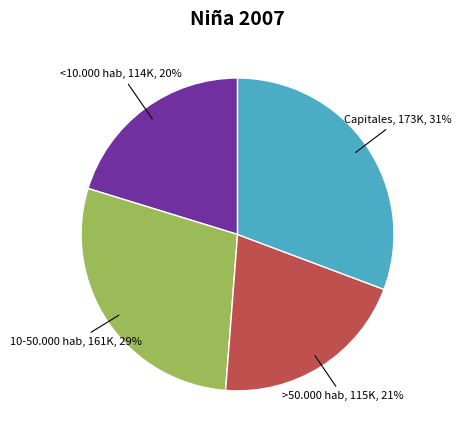

Which category has the biggest portion of the pie?

Capitales